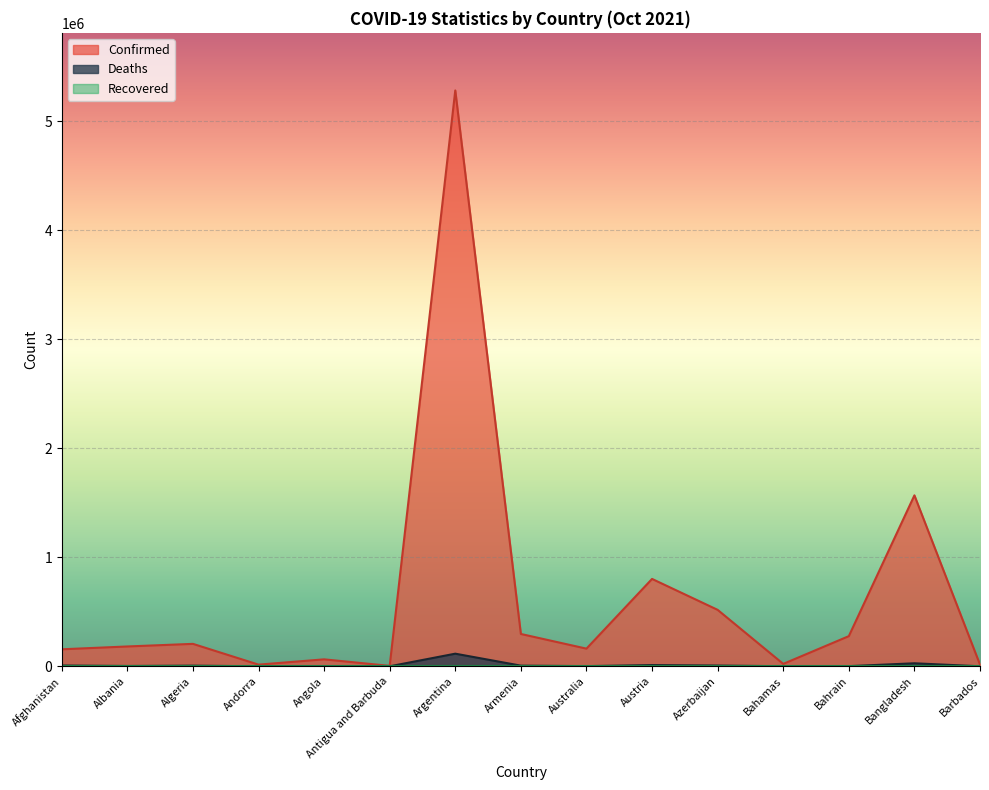

True or false: Deaths has more than 1 interior local peaks.

True